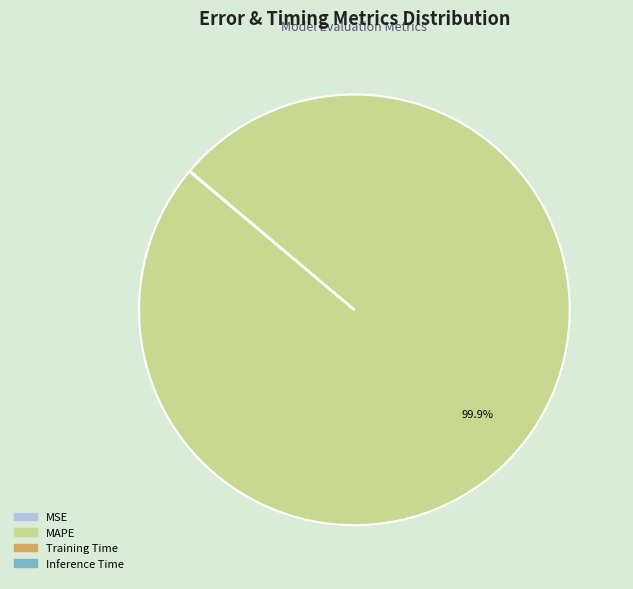

What is the largest slice in the pie chart?

MAPE